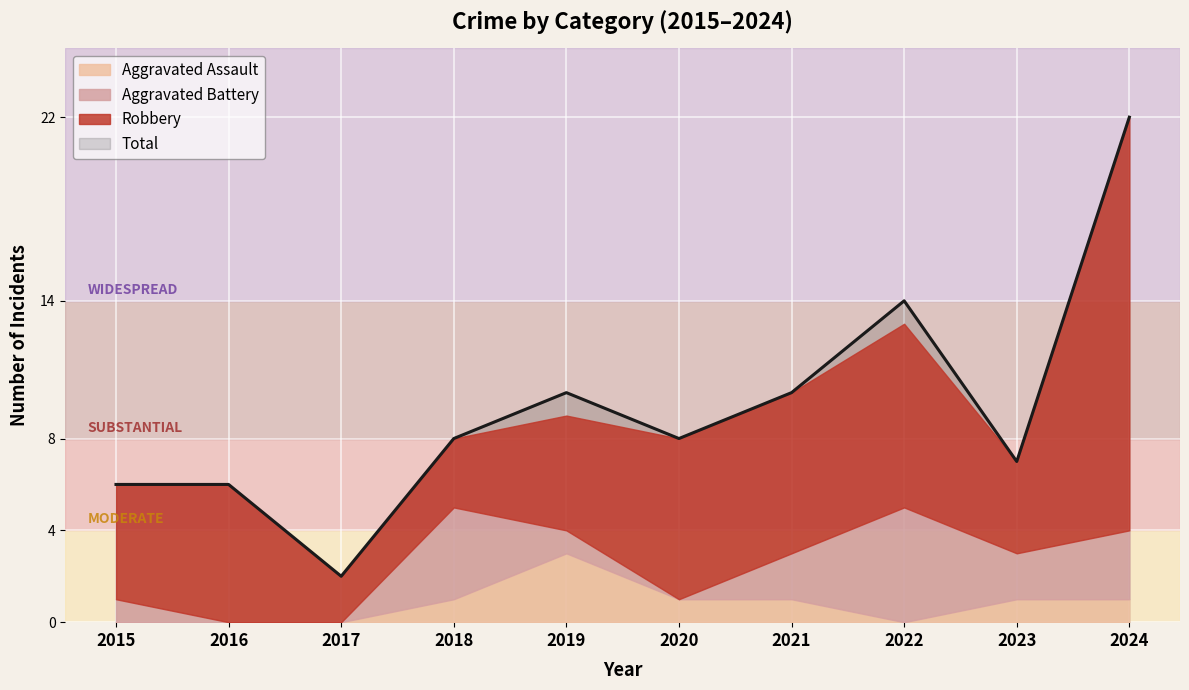

What is the total value across all series at 2021?

20